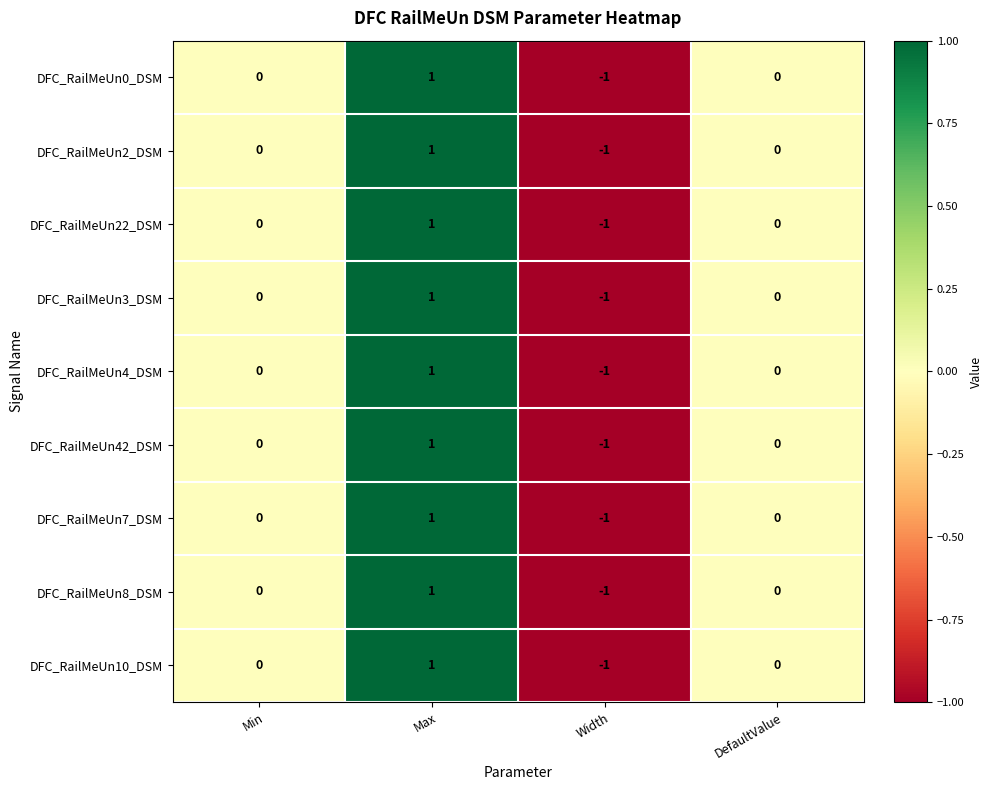

Count the DFC_RailMeUn4_DSM values in the range 0 to 1.

3